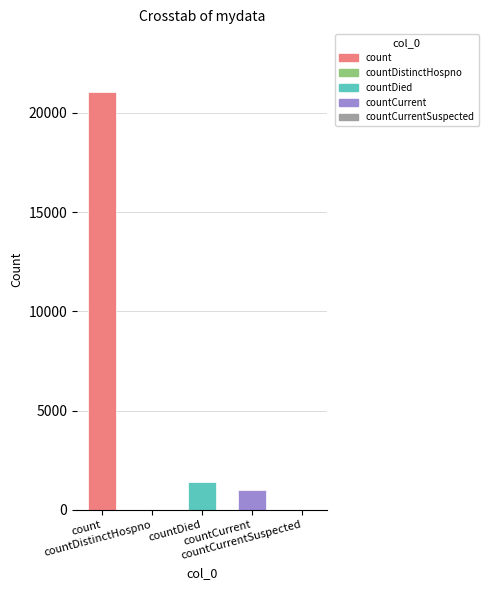

What is the maximum value shown in the chart?

21050